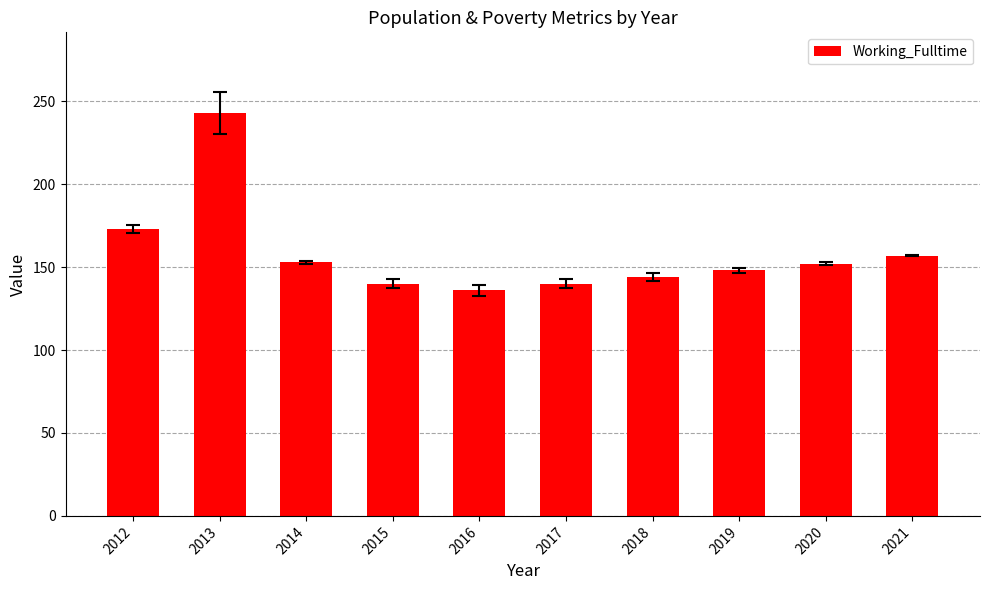

What is the change in value from 2017 to 2019?

+8